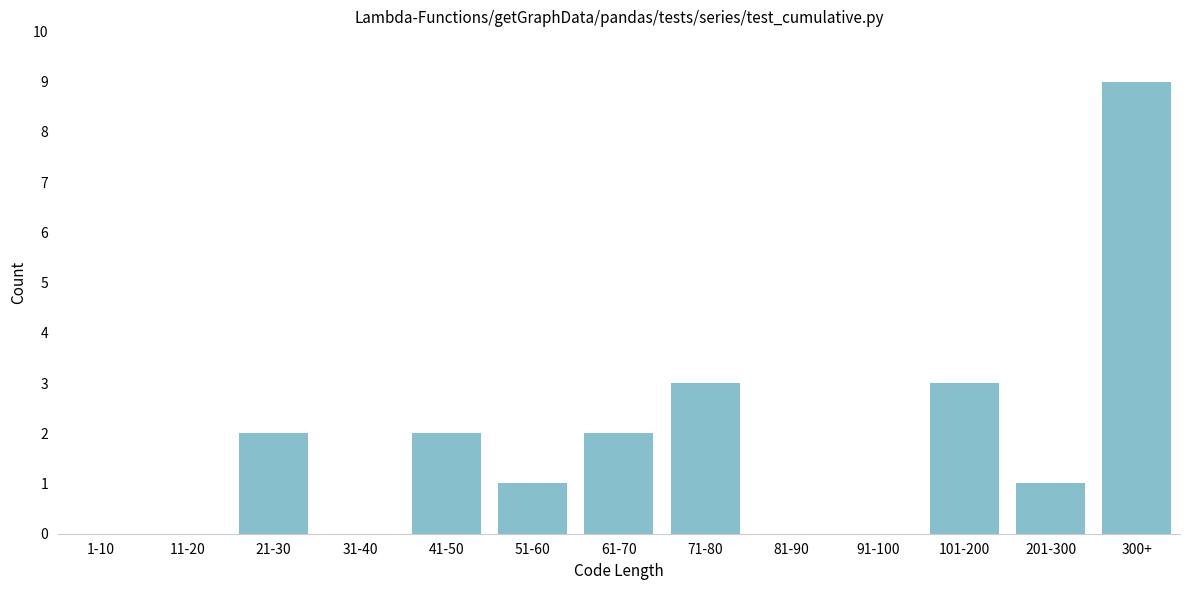

Reading left to right, list all the values displayed in this chart.

1-10=0	11-20=0	21-30=2	31-40=0	41-50=2	51-60=1	61-70=2	71-80=3	81-90=0	91-100=0	101-200=3	201-300=1	300+=9